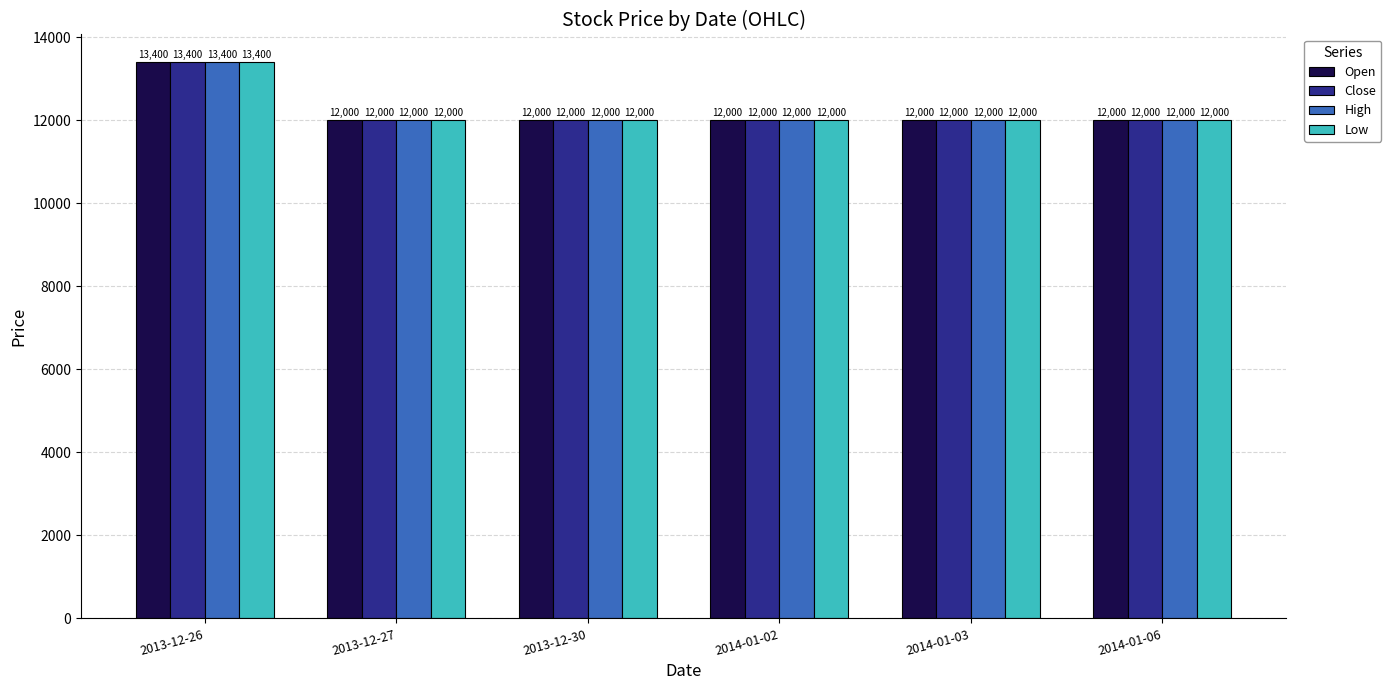

True or false: Close has a value of 15727 at 2014-01-03.

False